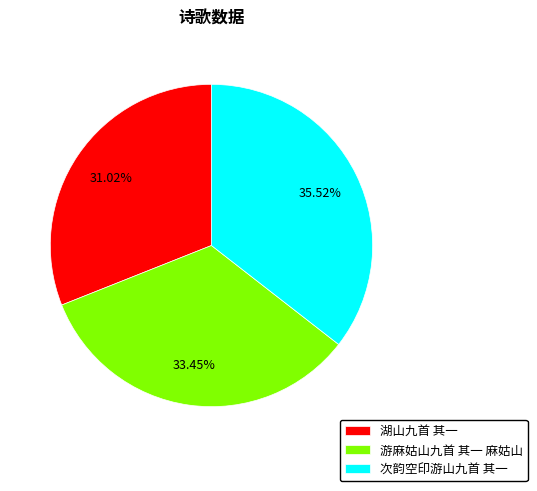

Do 湖山九首 其一 and 次韵空印游山九首 其一 together represent more than half of the pie?

Yes